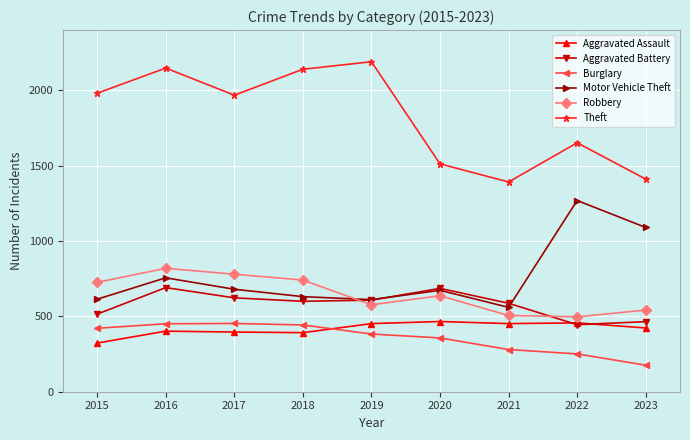

Where is the first local maximum for Aggravated Battery?

2016